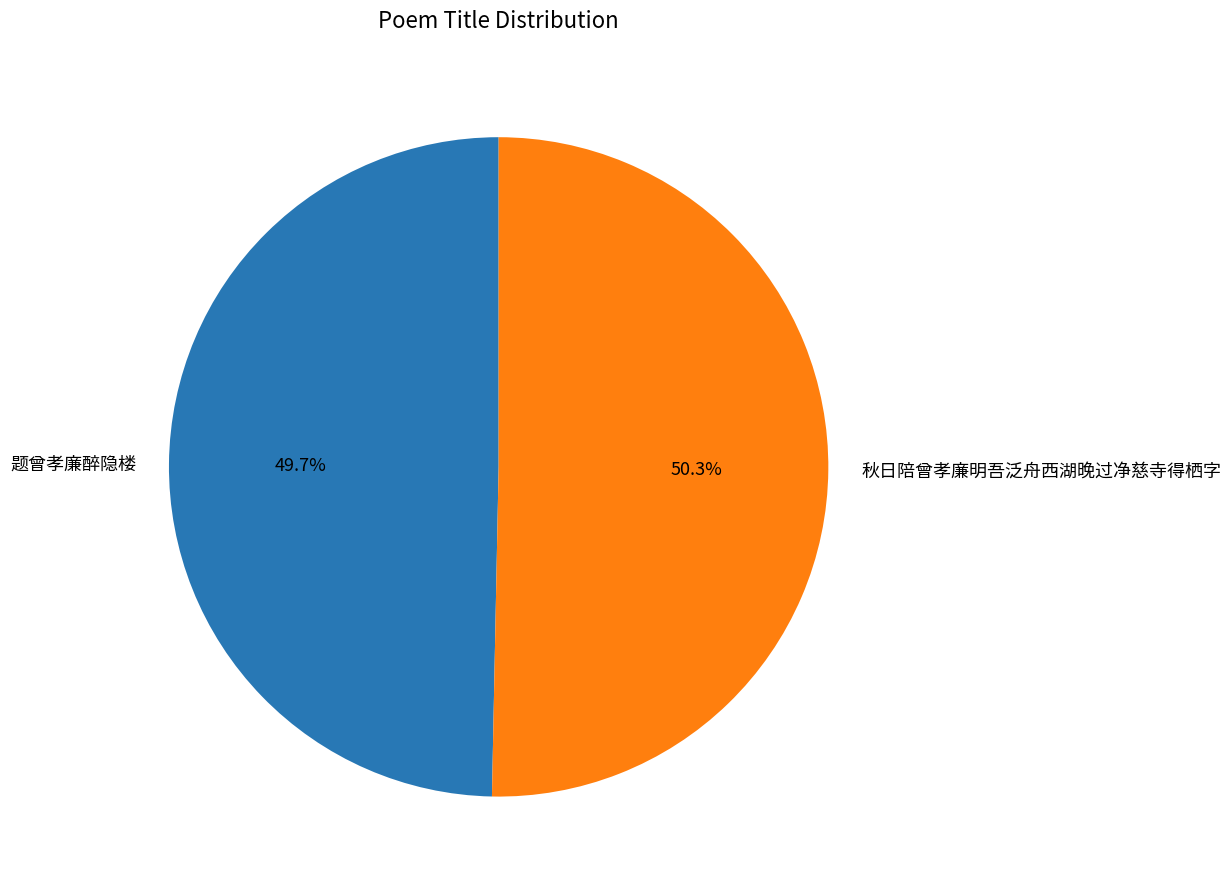

Rank the categories by value from lowest to highest.

题曾孝廉醉隐楼, 秋日陪曾孝廉明吾泛舟西湖晚过净慈寺得栖字